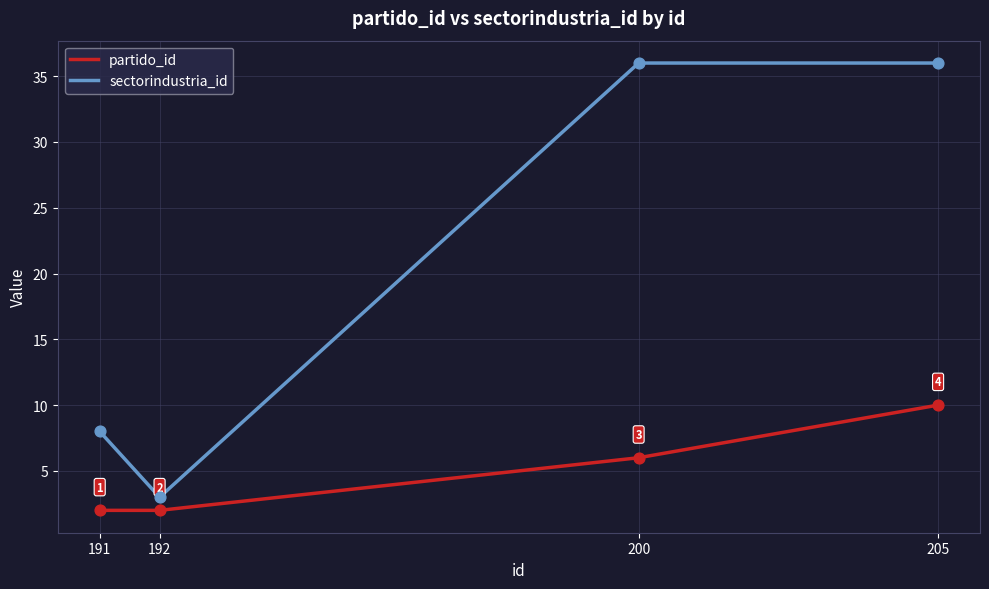

At how many categories does at least one series exceed 28?

2